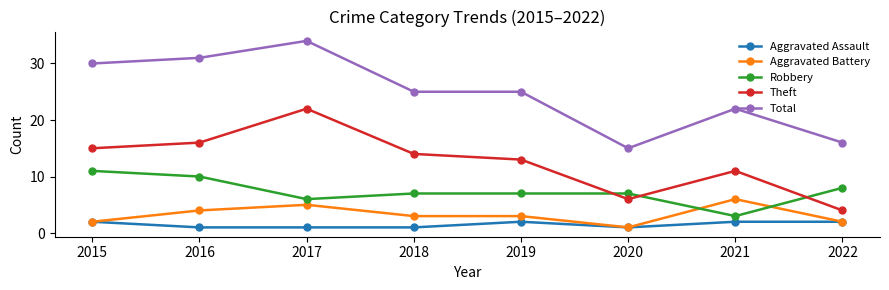

List the series in order of their peak value, lowest first.

Aggravated Assault, Aggravated Battery, Robbery, Theft, Total